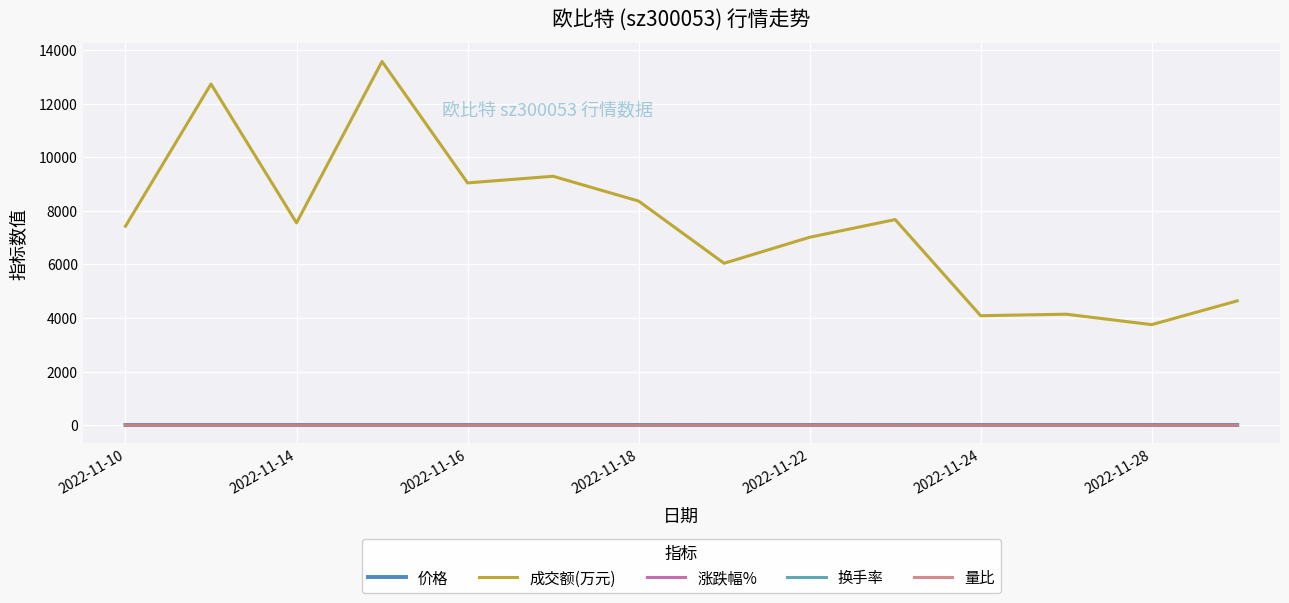

Which series has the largest range (max minus min)?

成交额(万元)